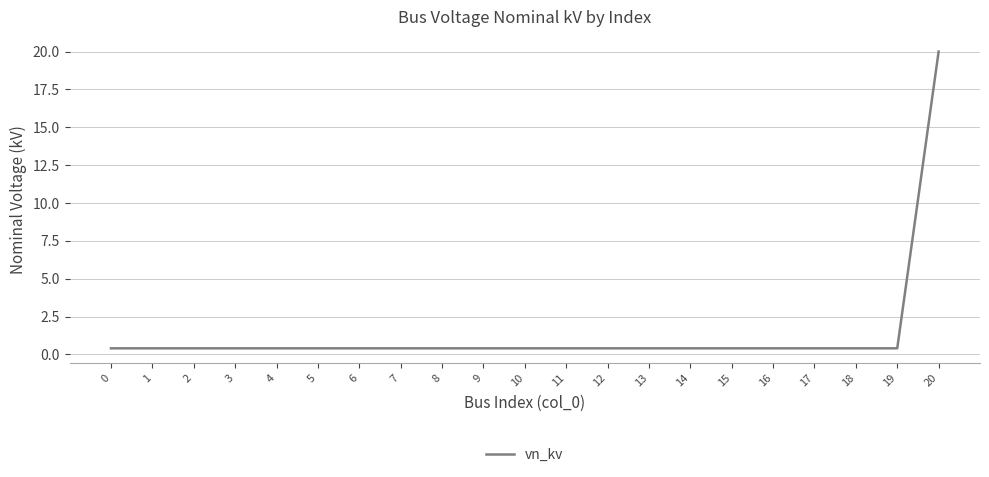

What is the greatest value displayed?

20.0